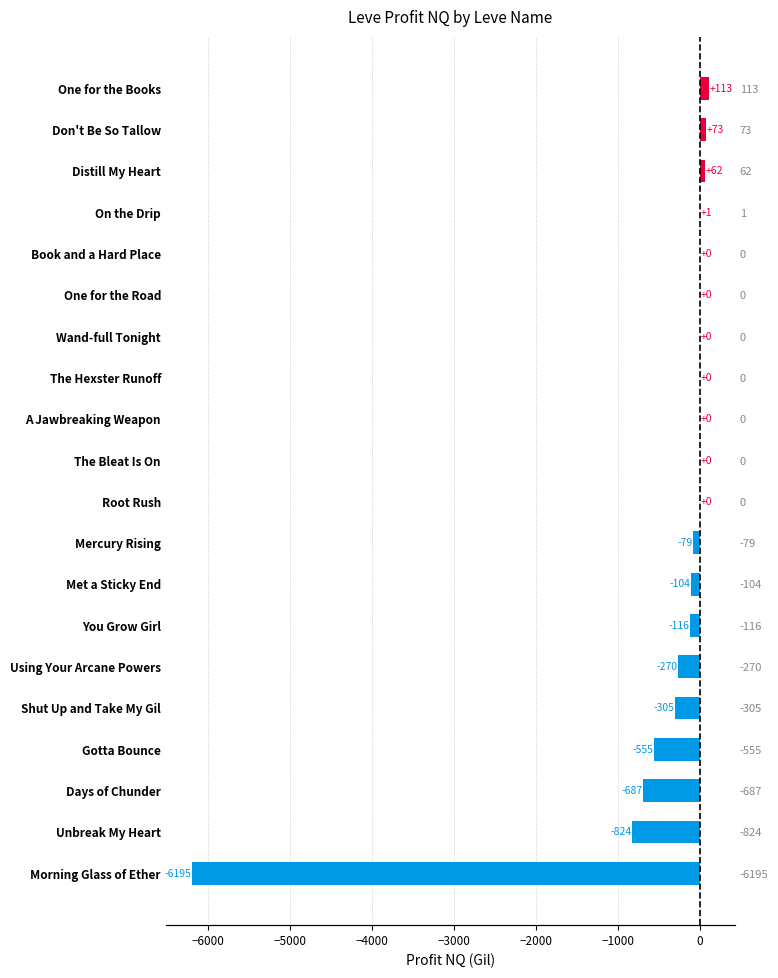

What is the average value?

-444.3